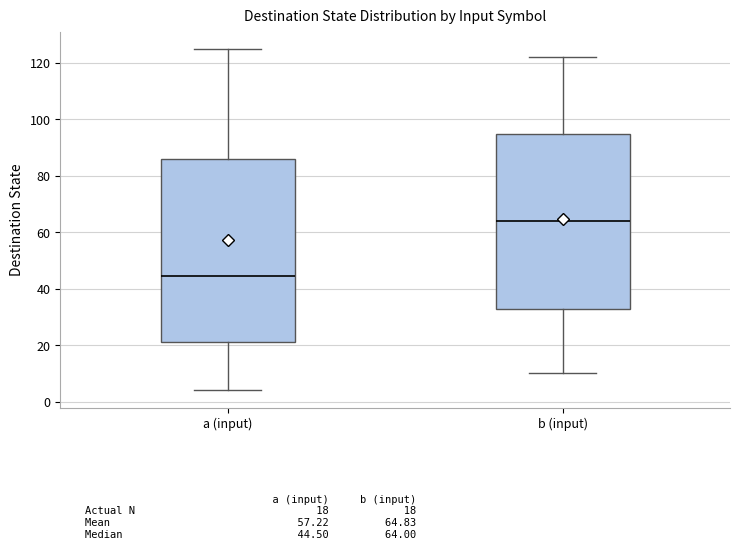

Reading left to right, read every box against the y-axis: the position of its median line, the range the box covers, and the ends of its whiskers. The values are not printed on the chart, so give them approximately, as read against the axis.

a (input): median 44, box 22 to 86, whiskers 4 to 126
b (input): median 64, box 32 to 94, whiskers 10 to 122